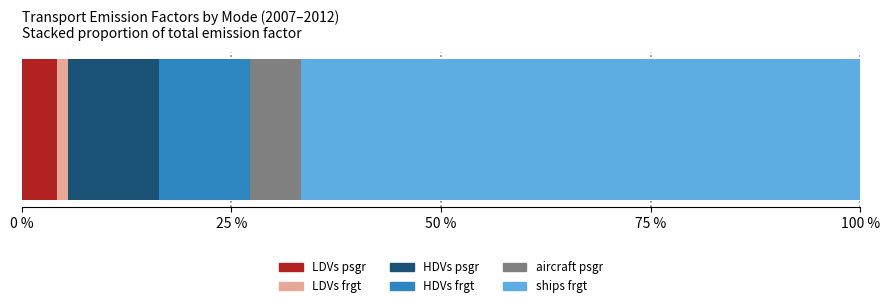

Is the value of HDVs psgr at 0 % greater than the value of LDVs psgr at 50 %?

Yes